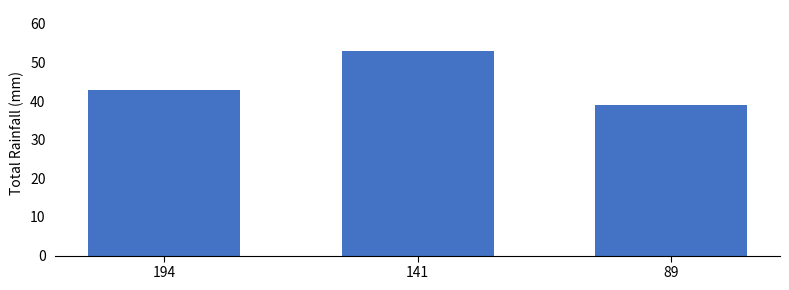

Count the values in the range 39 to 53.

3